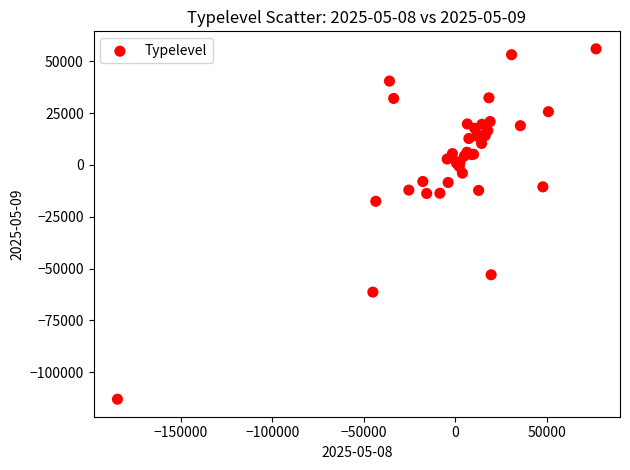

What Y value in the scatter plot is closest to -28512?

-17529.7